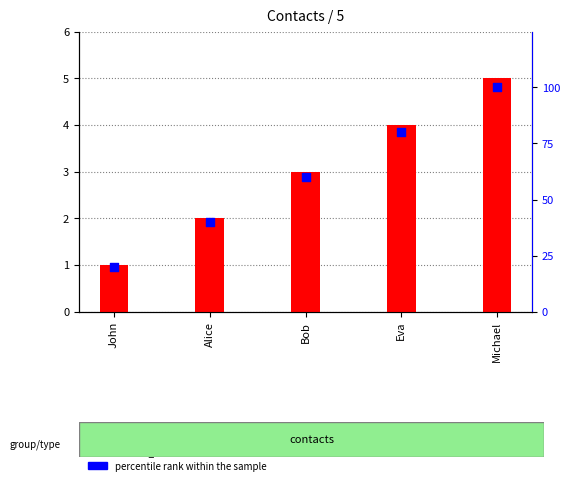

Which series has the largest total across all categories?

percentile rank within the sample